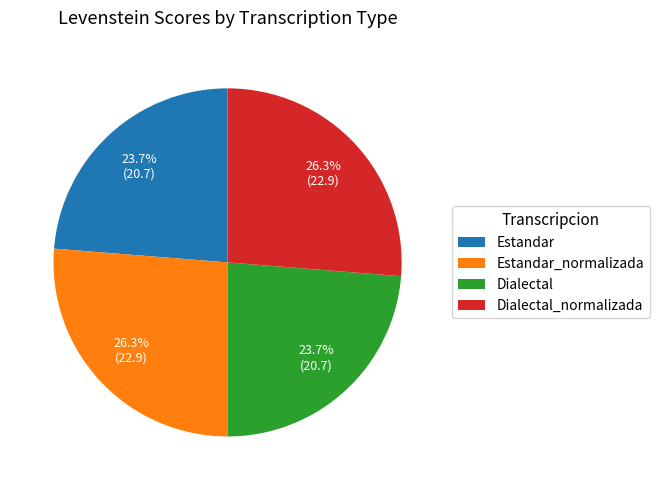

What is the ratio of the value at Dialectal to the value at Dialectal_normalizada?

0.9